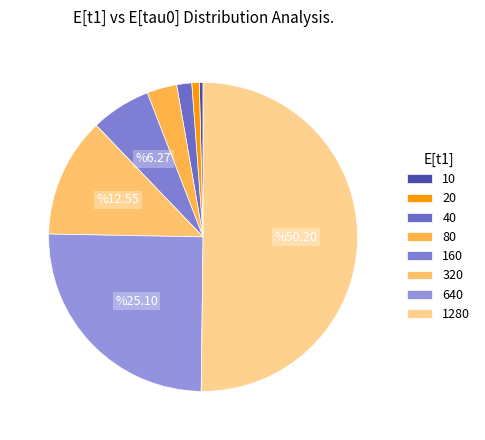

Rank the categories by value from lowest to highest.

10, 20, 40, 80, 160, 320, 640, 1280